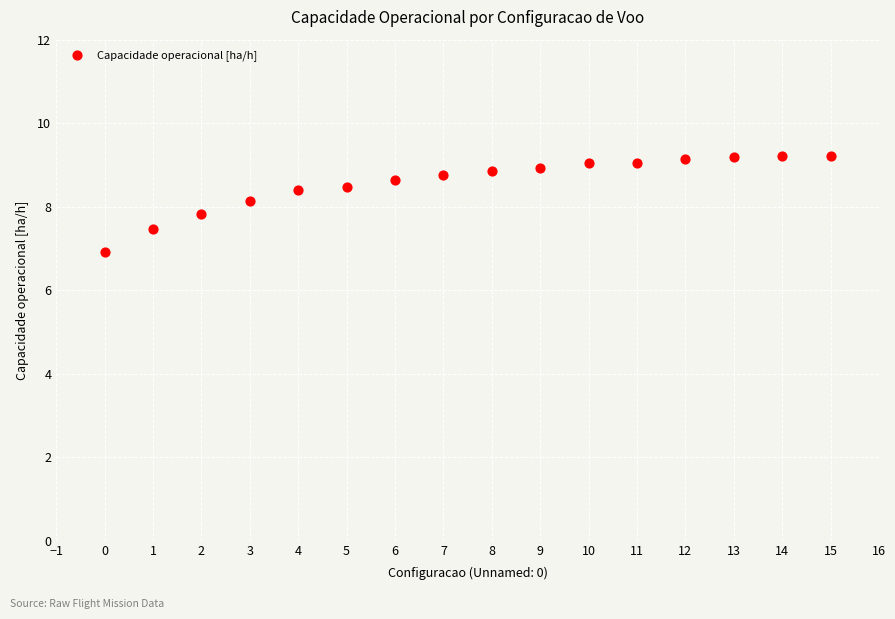

What is the range of Y values (max minus min)?

2.3